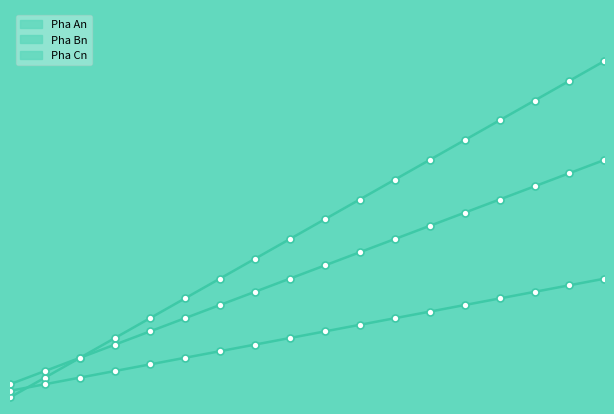

What are all the series names shown in the legend?

Pha An, Pha Bn, Pha Cn